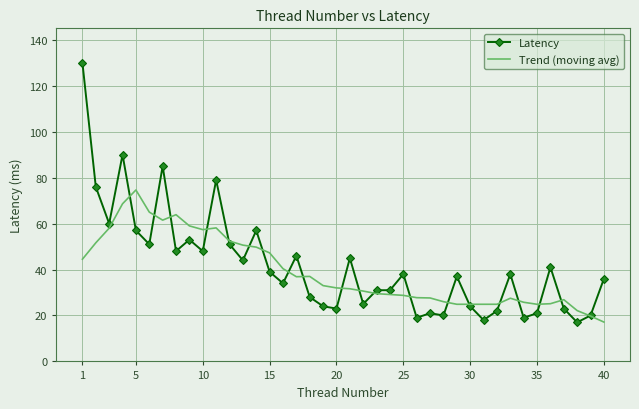

Which series has the largest range (max minus min)?

Latency